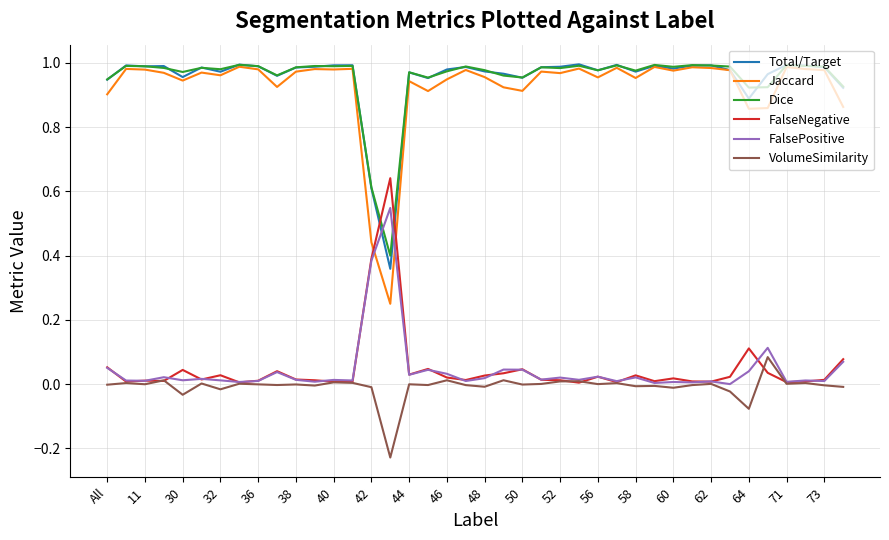

Which series has the widest spread of values?

Jaccard